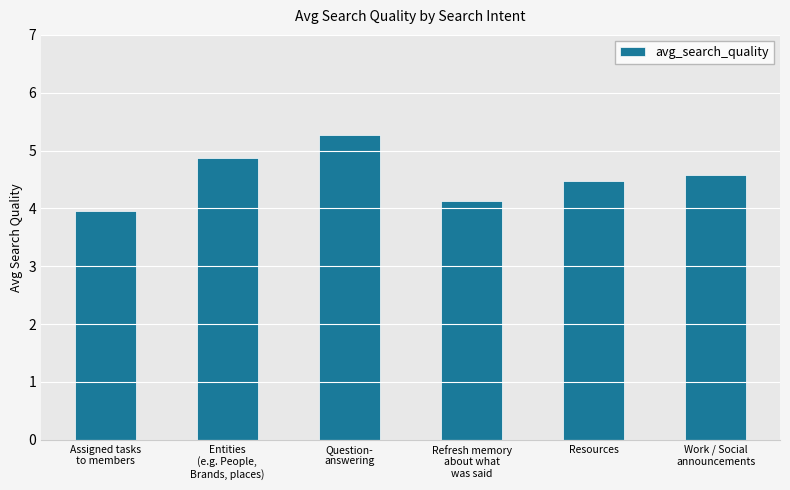

The chart shows a value of 6.5 at Refresh memory
about what
was said. True or false?

False